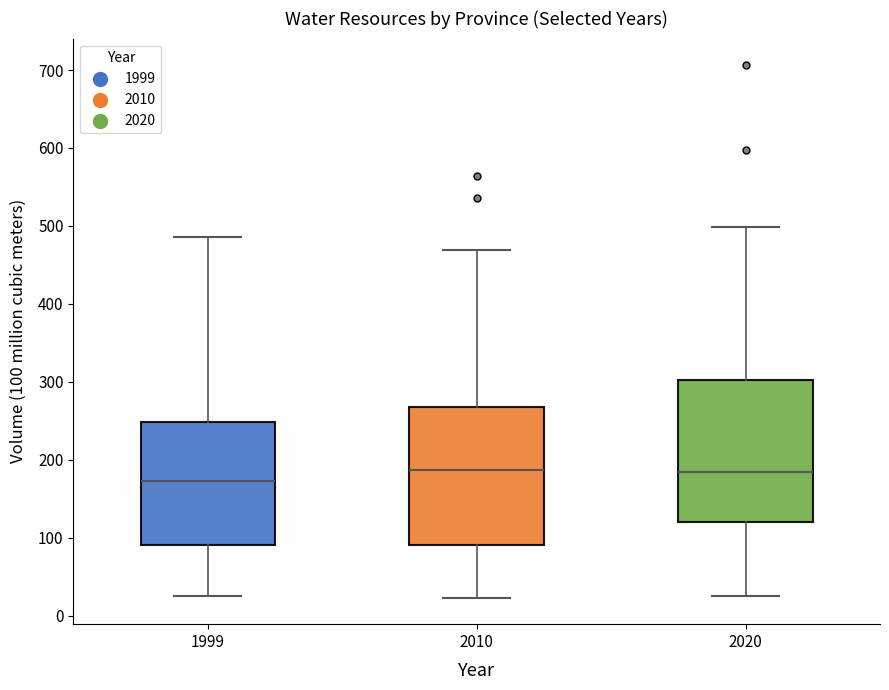

Which box has the lowest median line?

1999